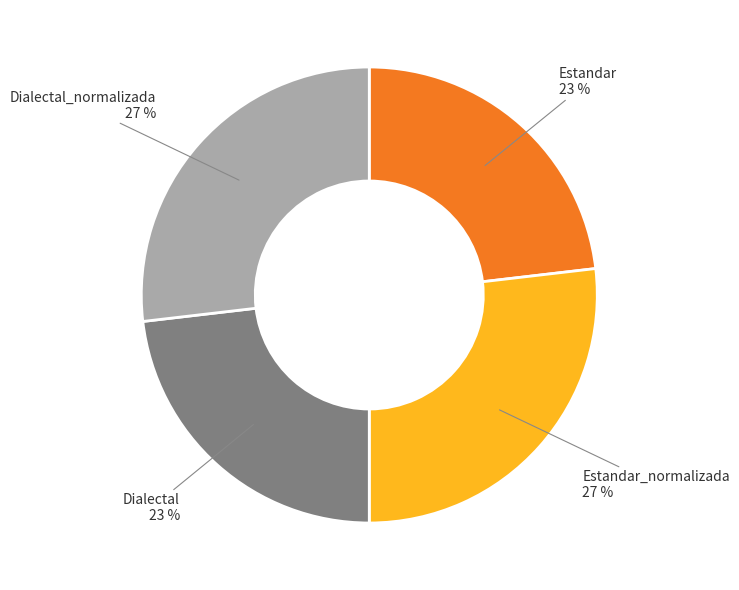

Is the sum of Dialectal_normalizada 27 % and Estandar_normalizada 27 % greater than half?

Yes